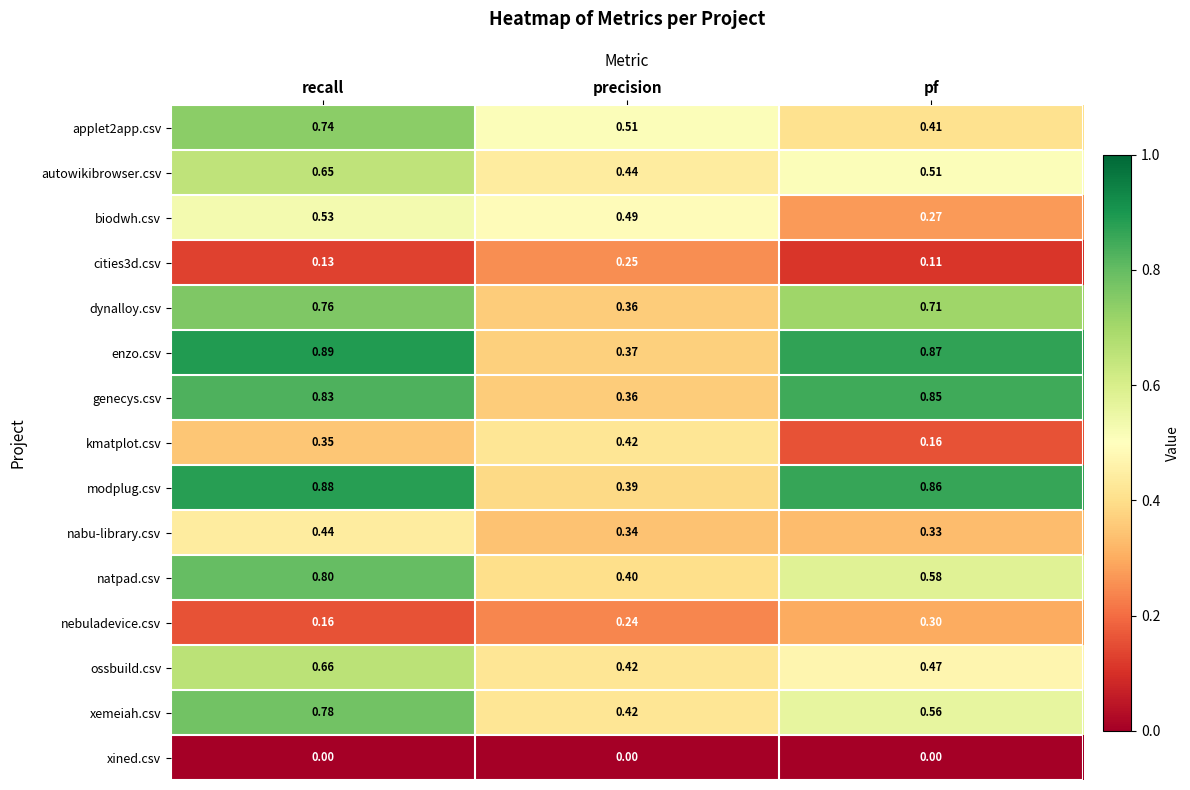

At which label is kmatplot.csv closest to 0?

pf